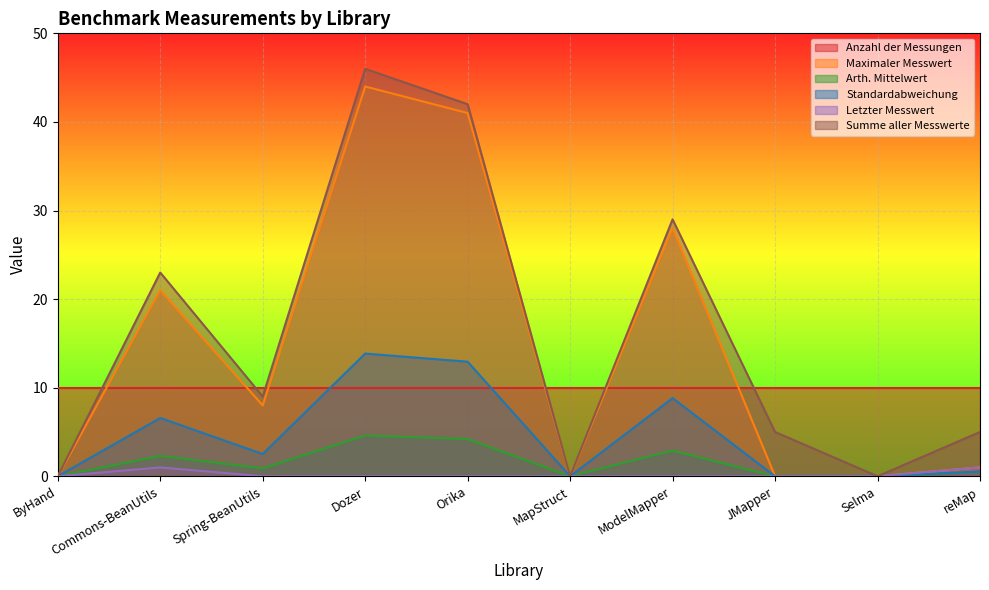

How many lines are shown in the chart?

6